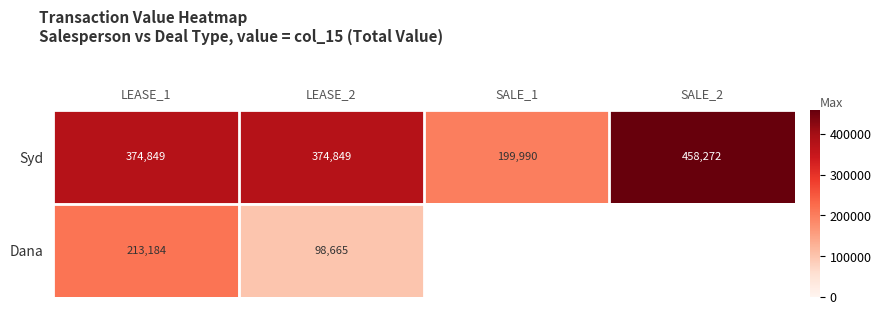

At which category does the chart reach its peak across all series?

SALE_2